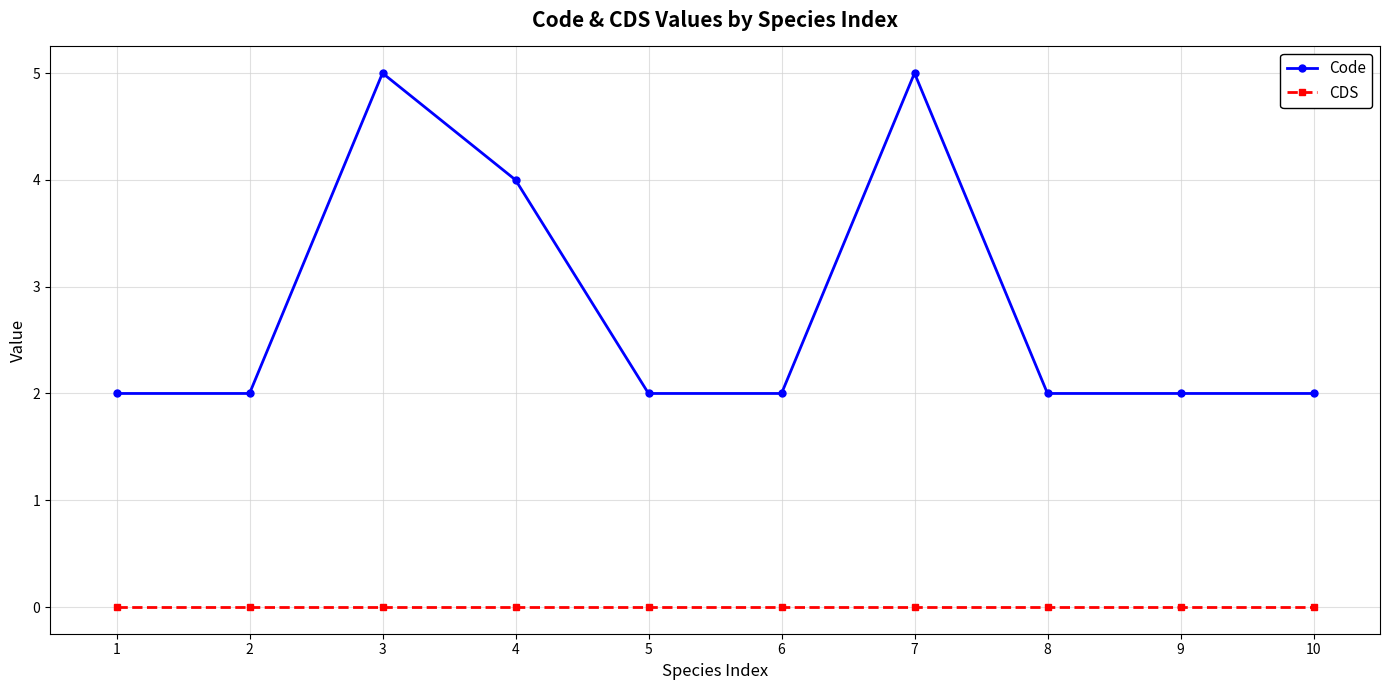

True or false: Code and CDS intersect in this chart.

False